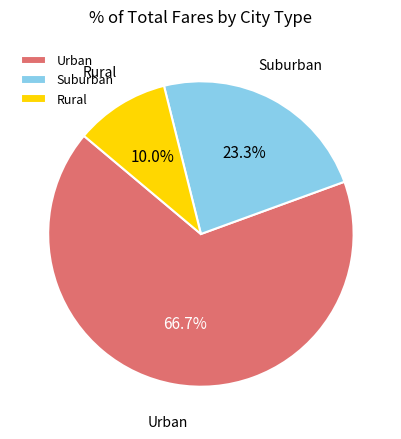

What is the smallest slice in the pie chart?

Rural